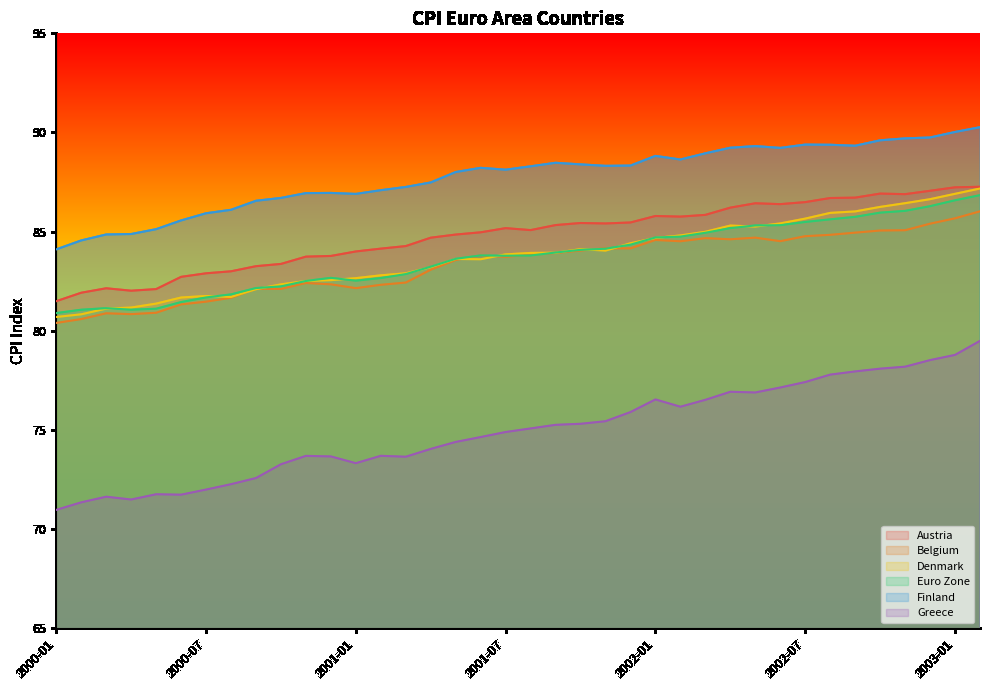

Read the Greece value at 2001-03.

73.7